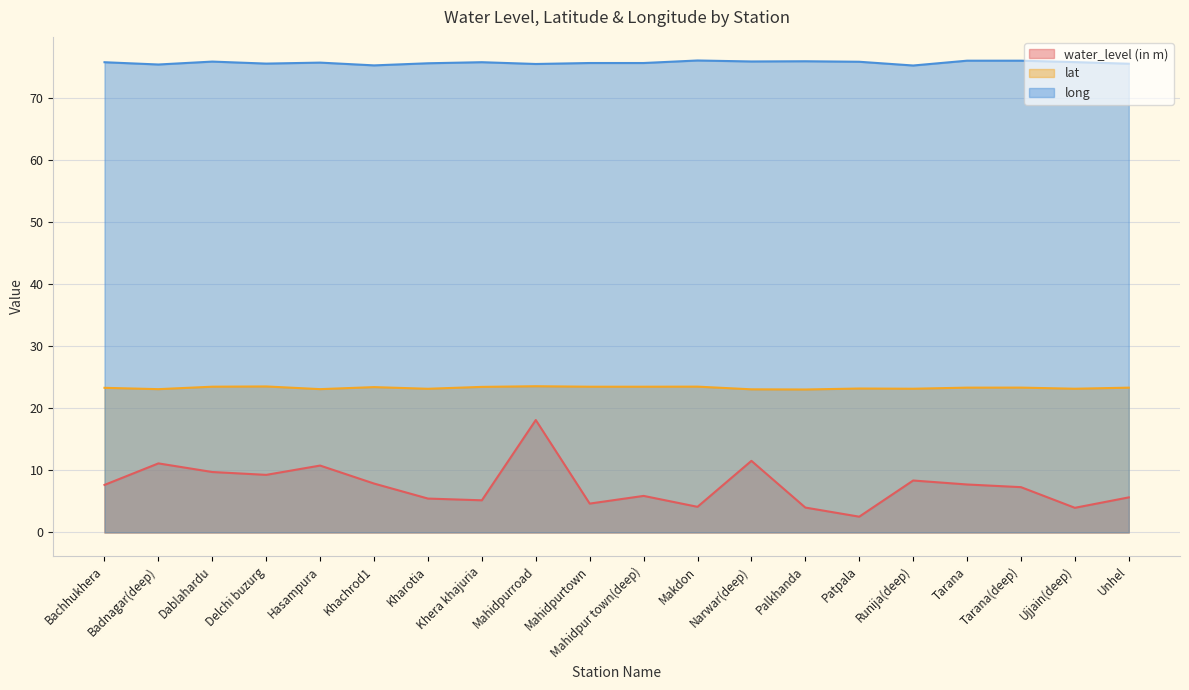

Reading left to right, transcribe all the data shown in this chart.

water_level (in m): 7.7	11.1	9.7	9.3	10.8	7.9	5.5	5.2	18.1	4.7	5.9	4.1	11.5	4.0	2.5	8.4	7.7	7.3	4.0	5.7
lat: 23.3	23.1	23.5	23.5	23.1	23.4	23.2	23.5	23.6	23.5	23.5	23.5	23.1	23.0	23.2	23.2	23.3	23.3	23.2	23.3
long: 75.8	75.4	75.9	75.6	75.7	75.3	75.6	75.8	75.5	75.7	75.7	76.1	75.9	75.9	75.9	75.3	76.0	76.0	75.8	75.5